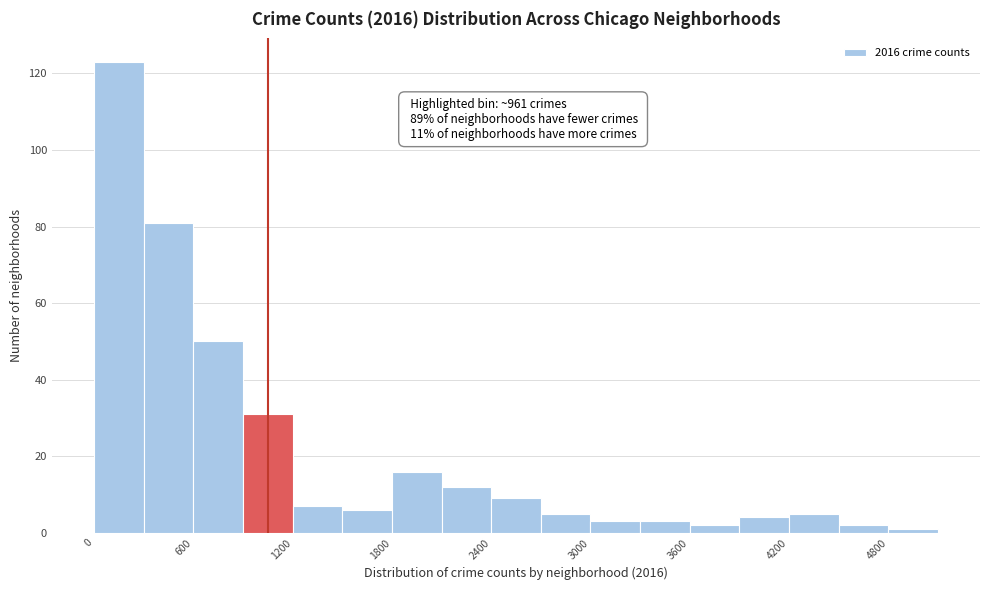

Around what value on the x-axis is the tallest bar? Give the approximate position of its centre, as read against the axis.

200